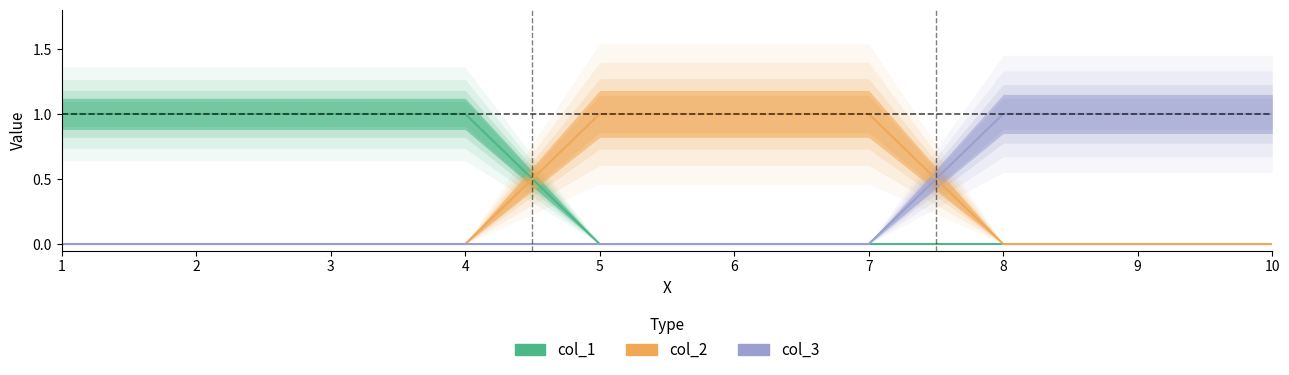

Where is col_1 nearest to the value 0?

5